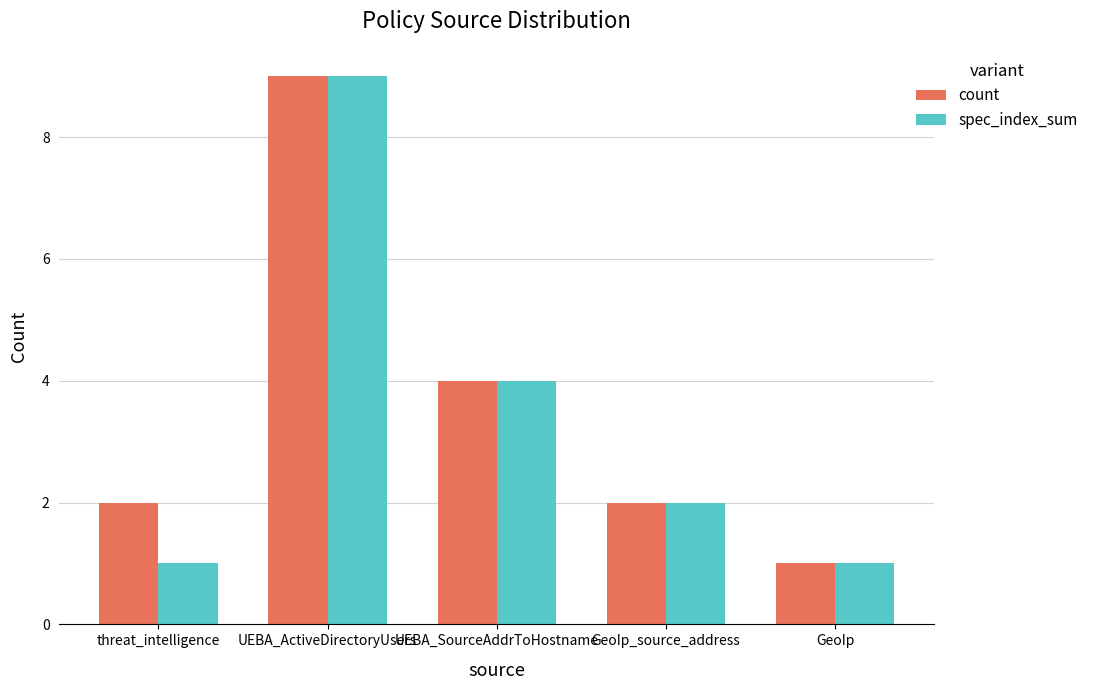

How many bars are there in each group?

2